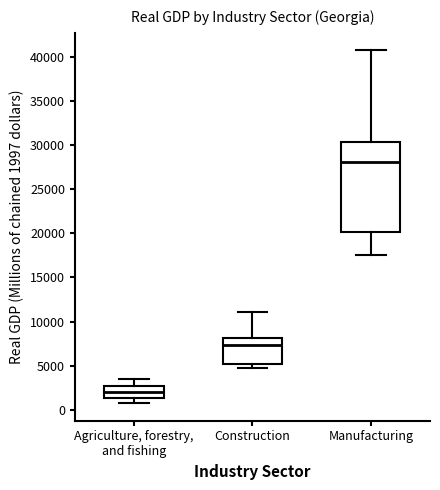

Which box's median line is the highest?

Manufacturing